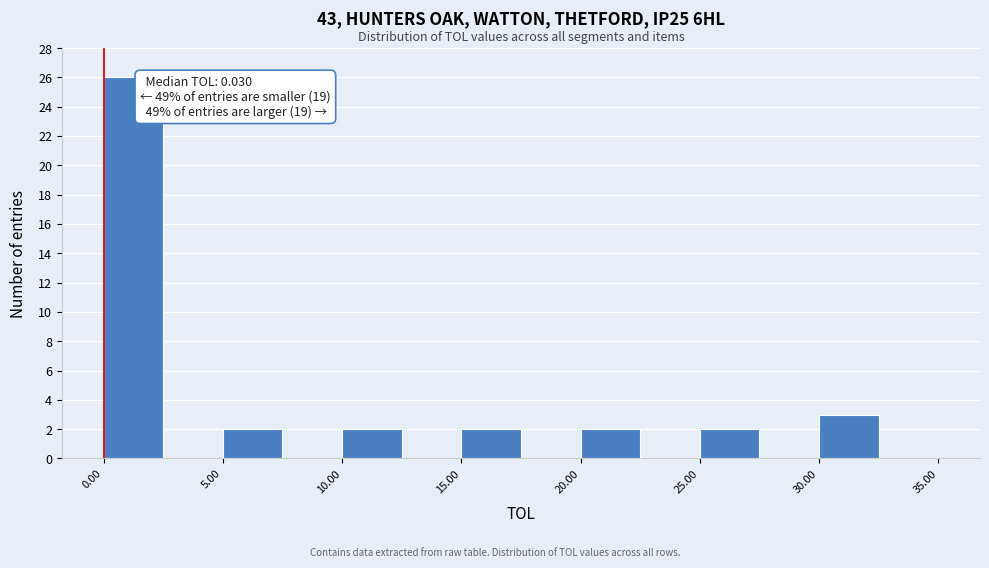

Over which range of the x-axis is the bar tallest?

0.0 to 2.5